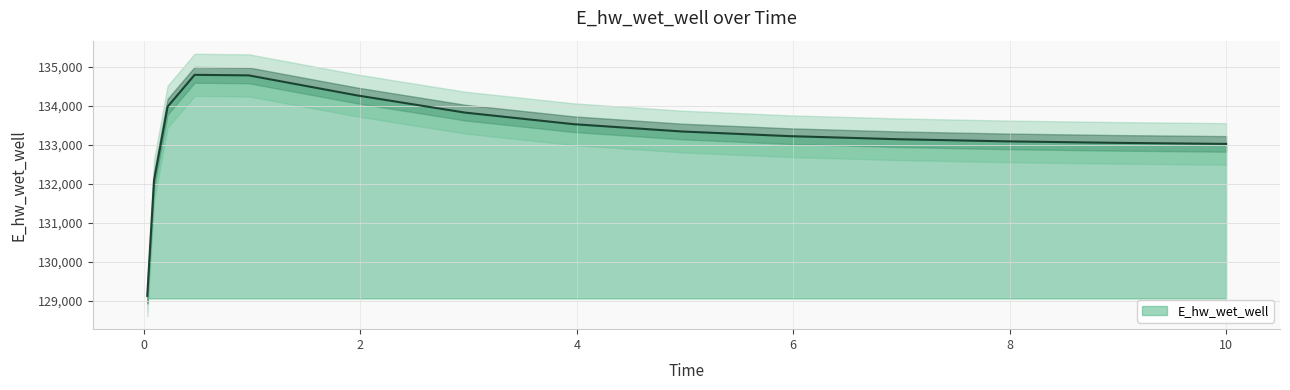

What position from the left is 0.03125?

1